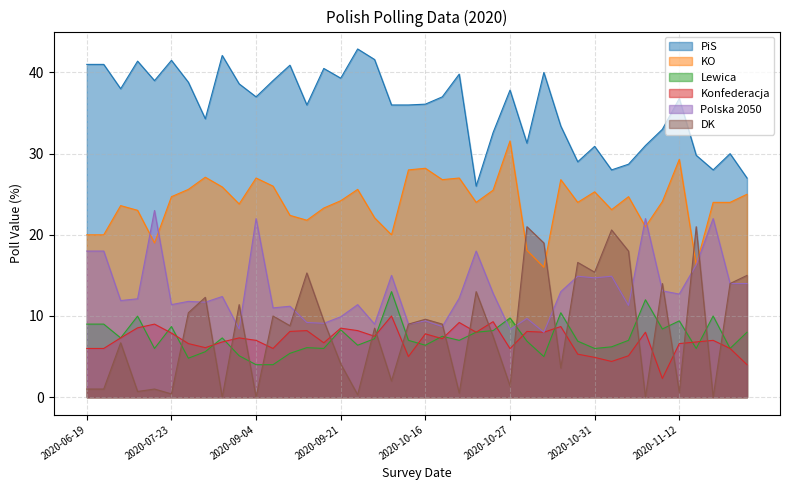

Between 2020-11-13 and 2020-11-12, which is larger?

2020-11-12